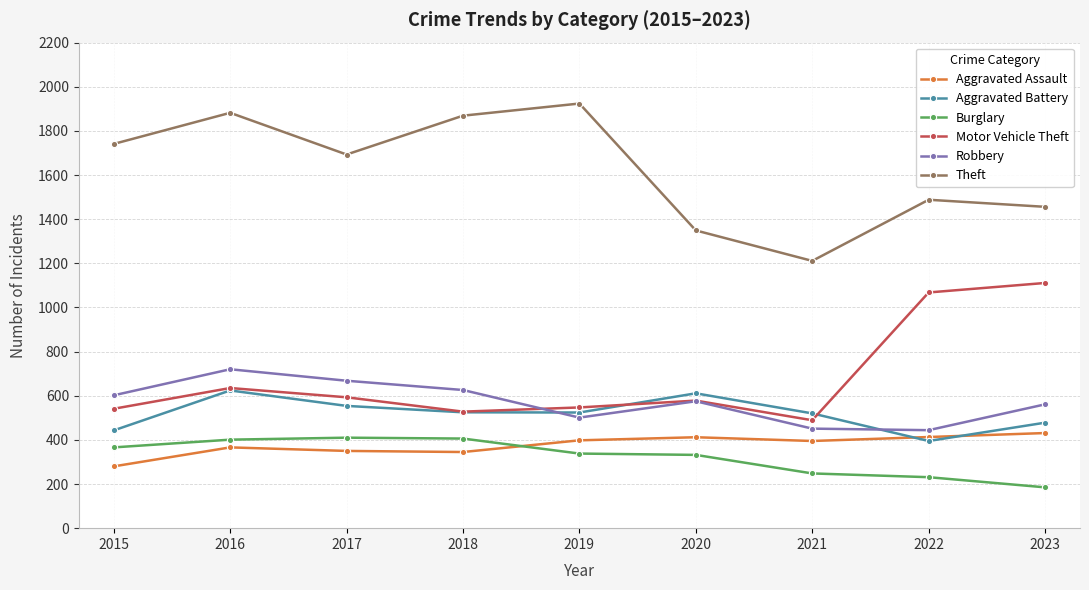

Is it true that Burglary equals 55 at 2022?

False